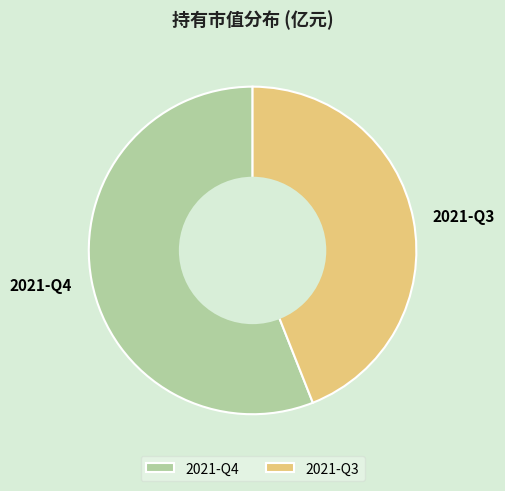

Which has a higher value, 2021-Q3 or 2021-Q4?

2021-Q4